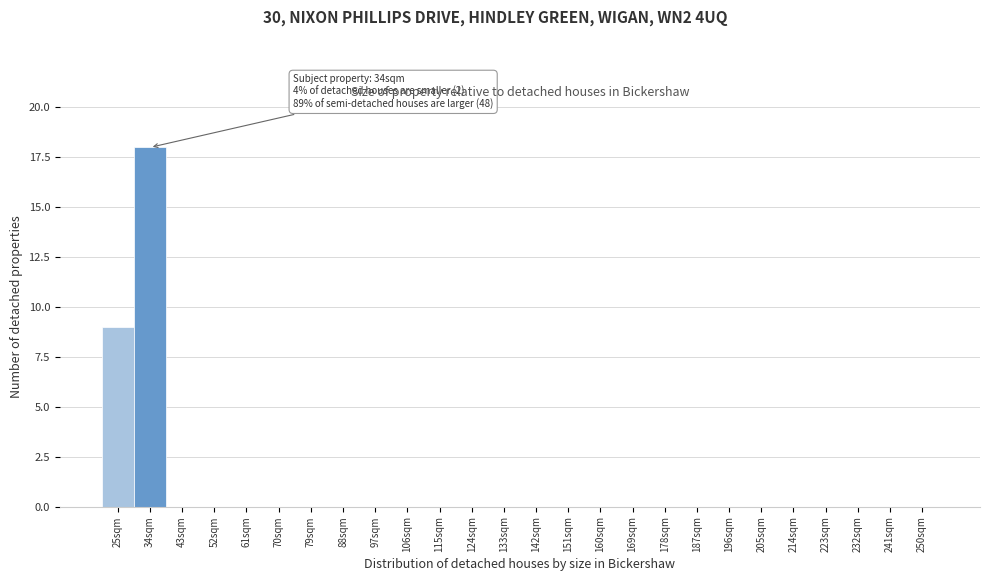

Reading left to right, what are all the values shown in this chart?

25sqm=9	34sqm=18	43sqm=0	52sqm=0	61sqm=0	70sqm=0	79sqm=0	88sqm=0	97sqm=0	106sqm=0	115sqm=0	124sqm=0	133sqm=0	142sqm=0	151sqm=0	160sqm=0	169sqm=0	178sqm=0	187sqm=0	196sqm=0	205sqm=0	214sqm=0	223sqm=0	232sqm=0	241sqm=0	250sqm=0